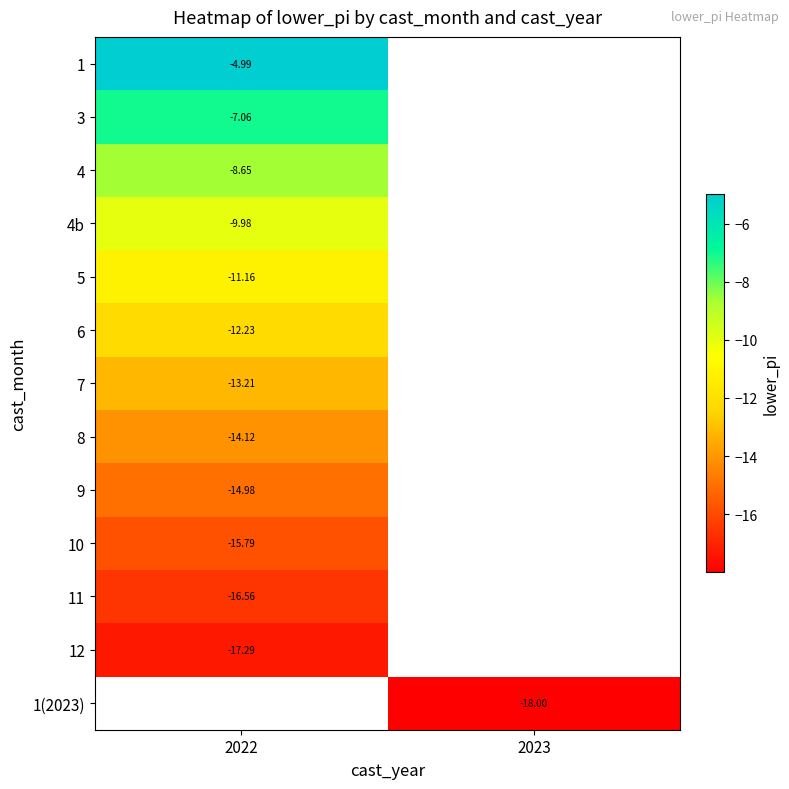

What is the highest value of the 12 series?

-17.3